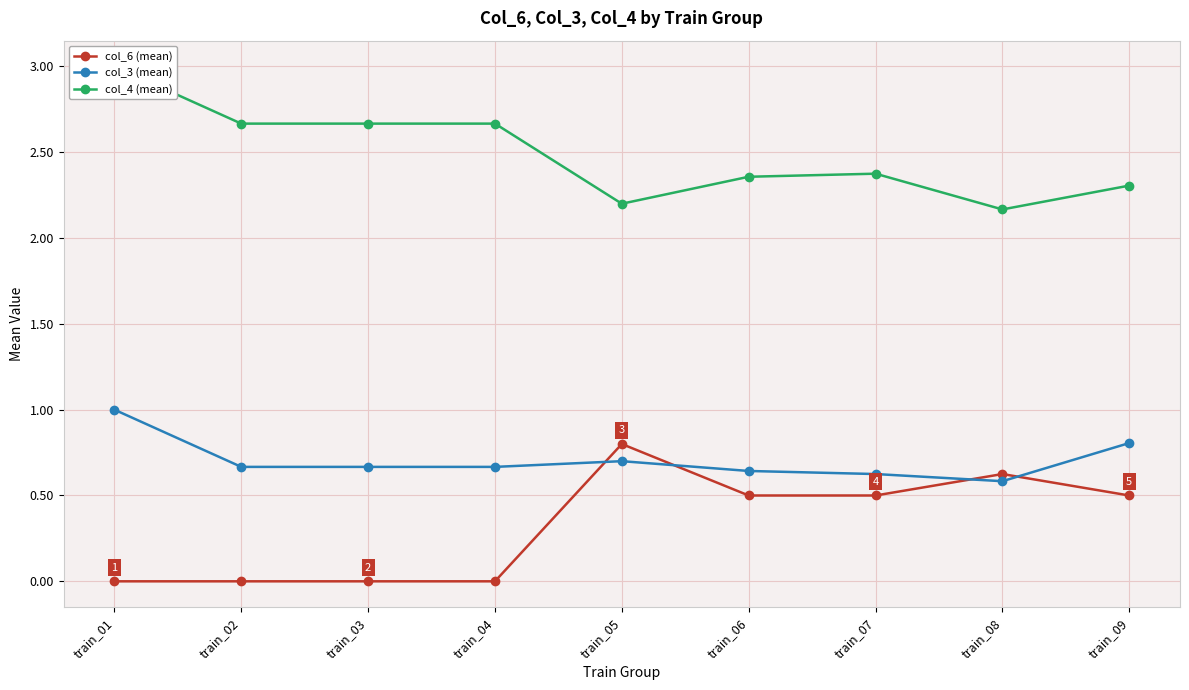

What are all the series names shown in the legend?

col_6 (mean), col_3 (mean), col_4 (mean)